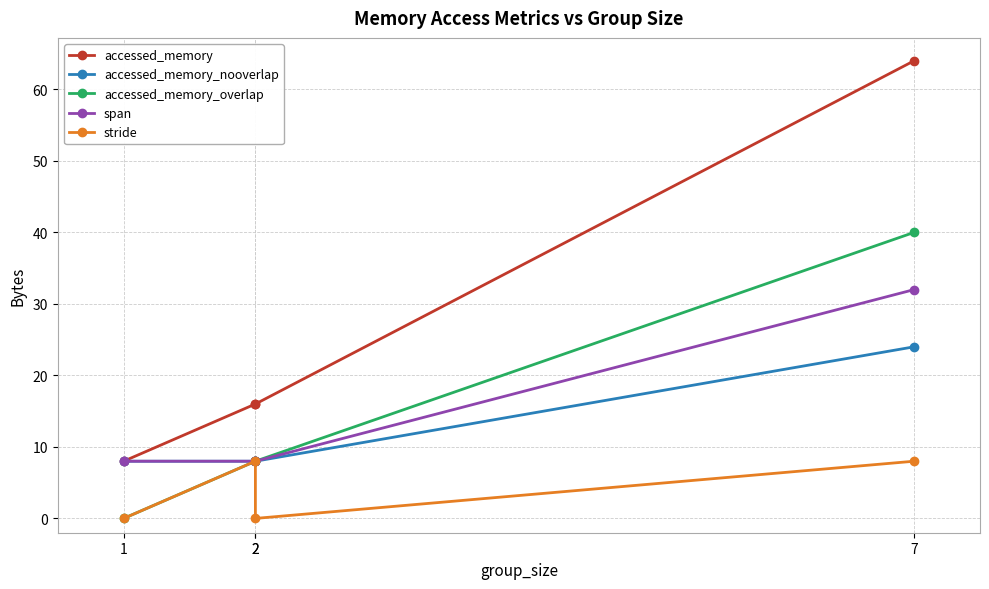

At which label does accessed_memory_nooverlap reach its peak?

7